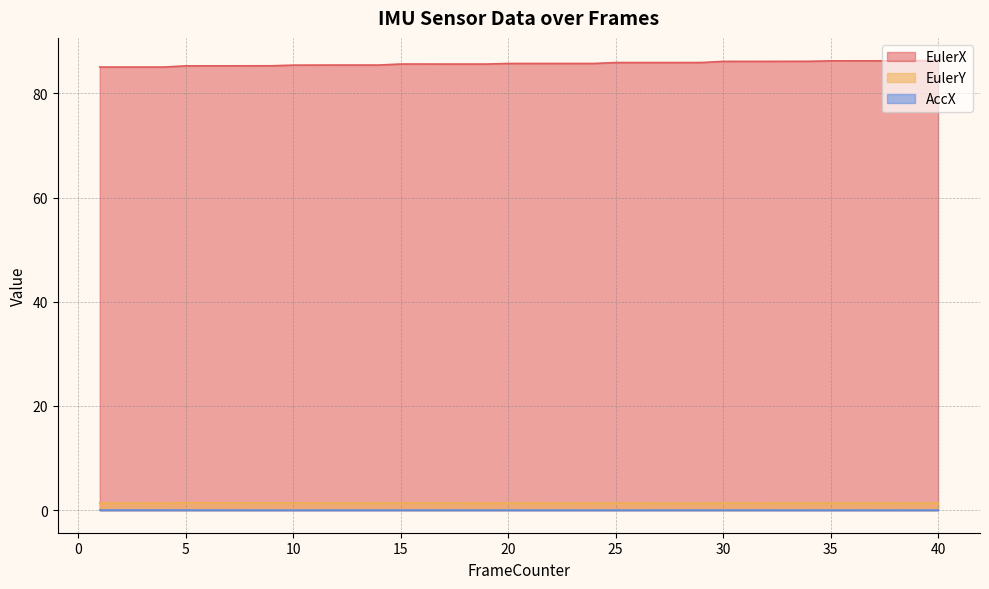

Count the EulerY values in the range 1 to 2.

40